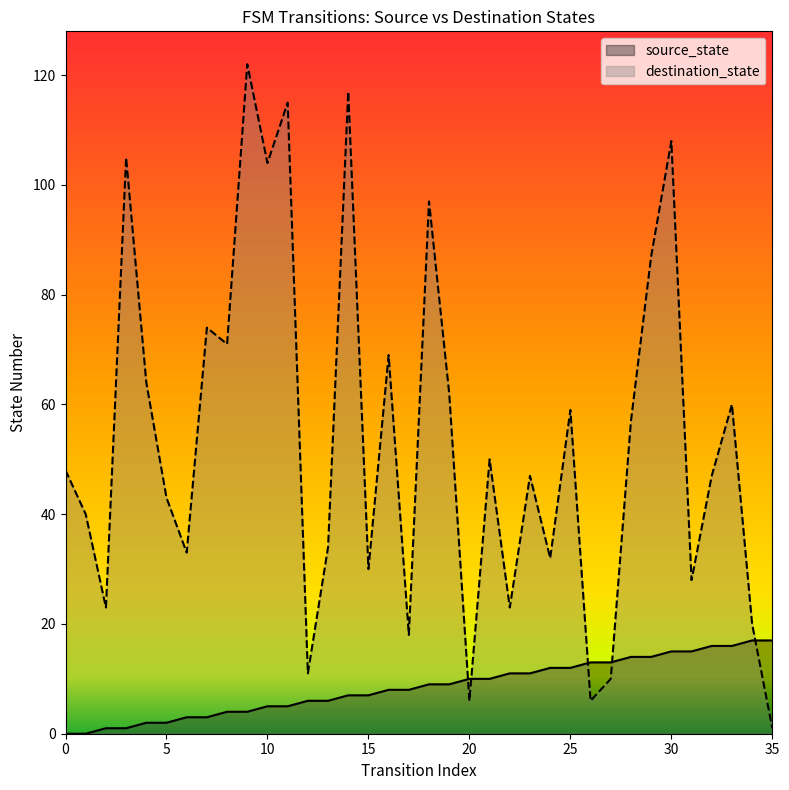

Which series ends up on top after the final intersection of source_state and destination_state?

source_state